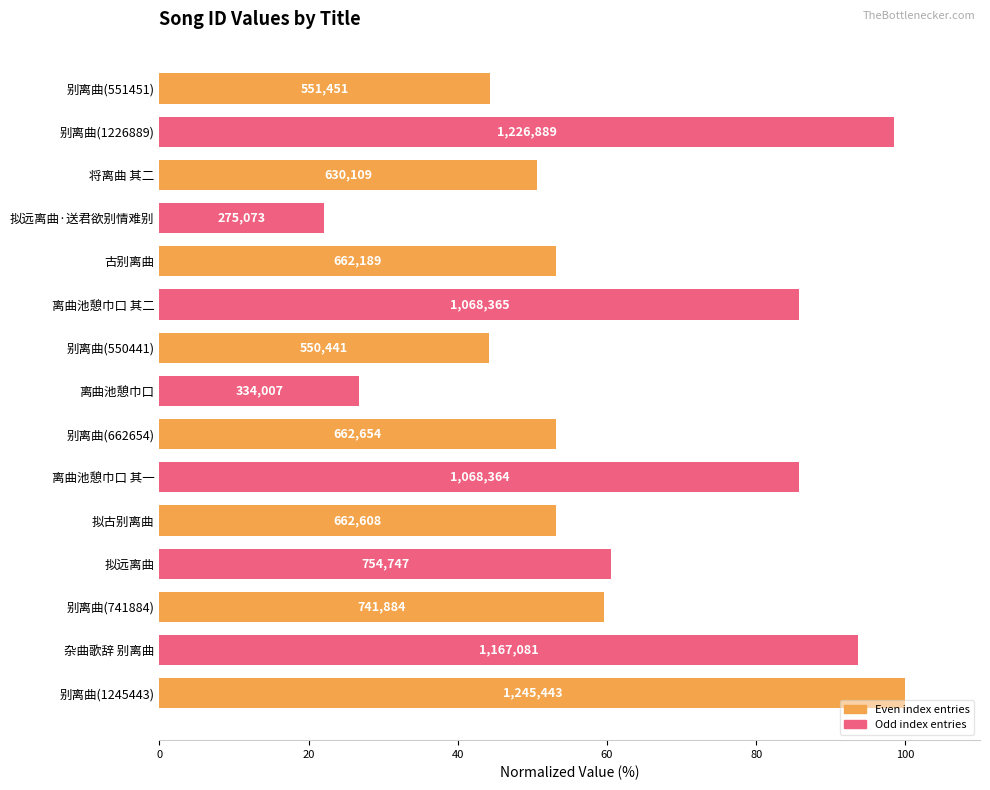

How many bars are there in total?

15